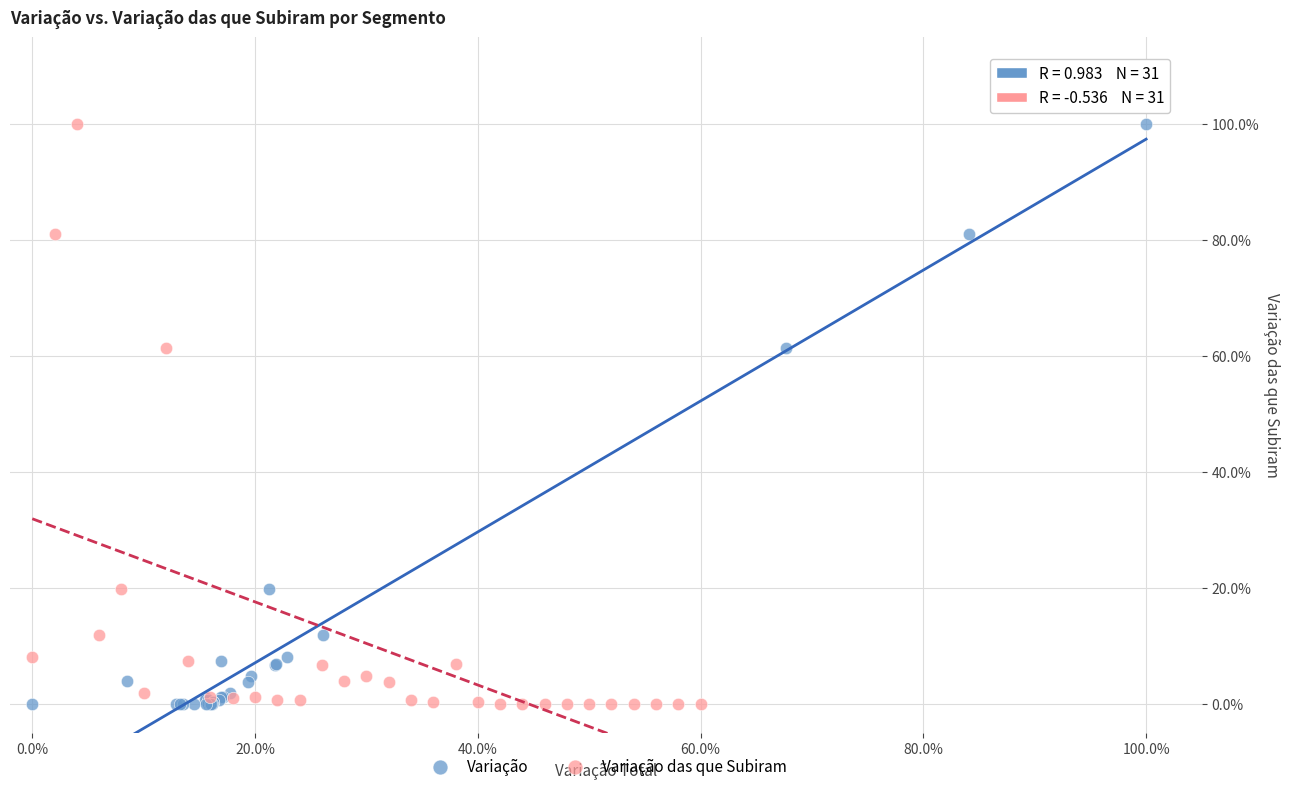

What are all the series names shown in the legend?

Variação, Variação das que Subiram